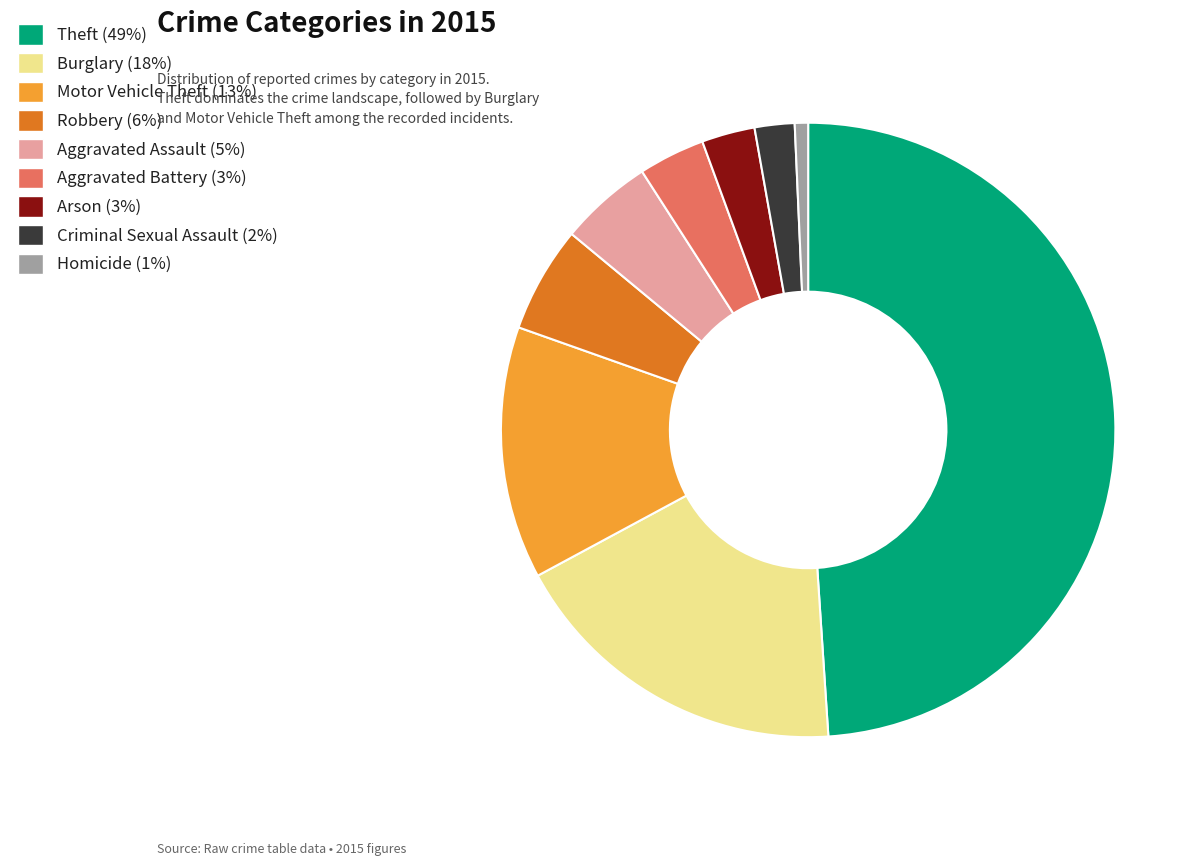

Is it true that Aggravated Battery is 13% of the pie?

False